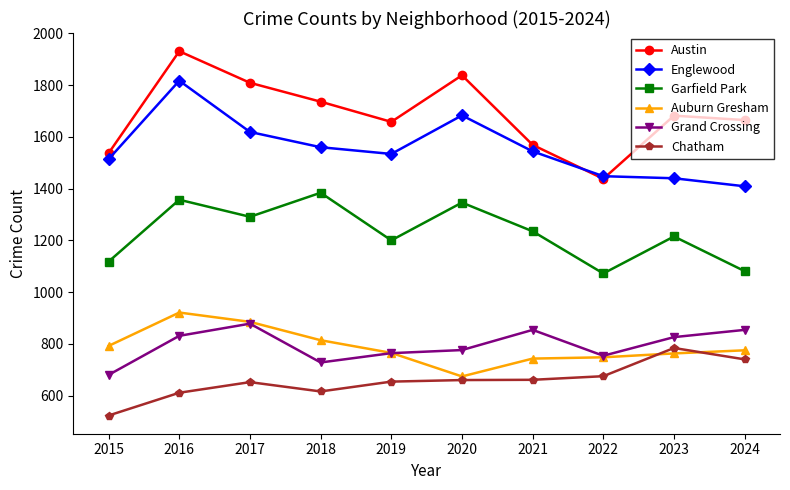

What are all the series names shown in the legend?

Austin, Englewood, Garfield Park, Auburn Gresham, Grand Crossing, Chatham